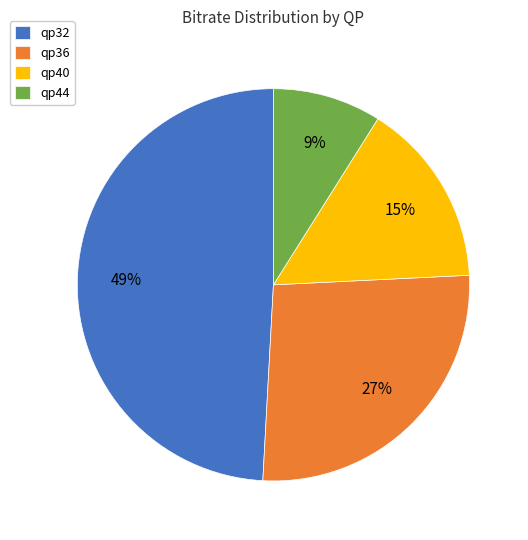

Which category has the smallest portion of the pie?

qp44